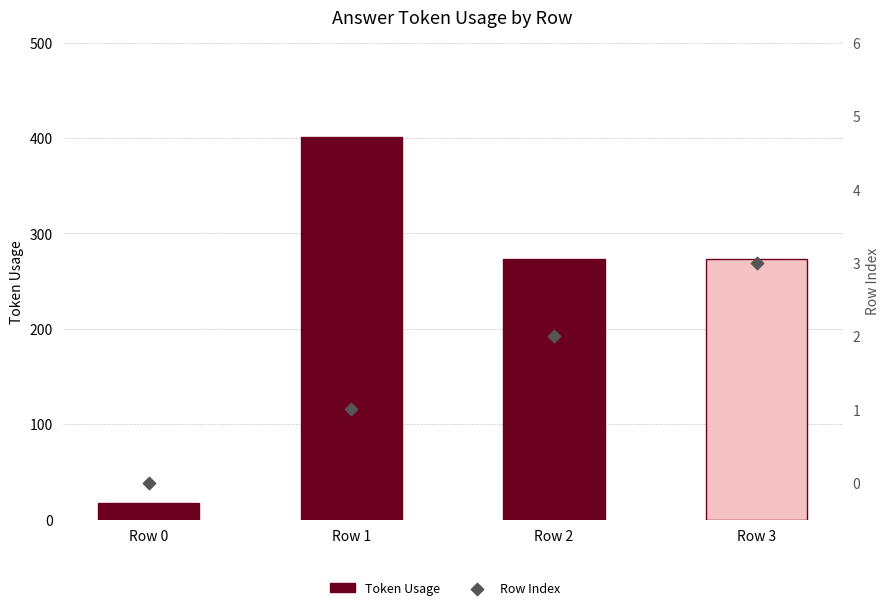

Is the value of Row Index at Row 1 greater than the value of Token Usage at Row 1?

No